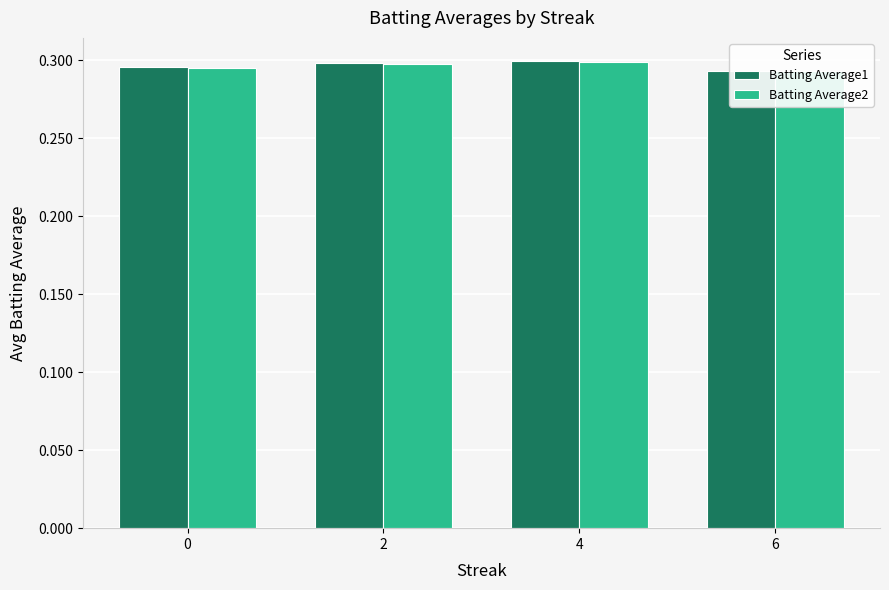

Rank the series by their average value, from highest to lowest.

Batting Average1, Batting Average2